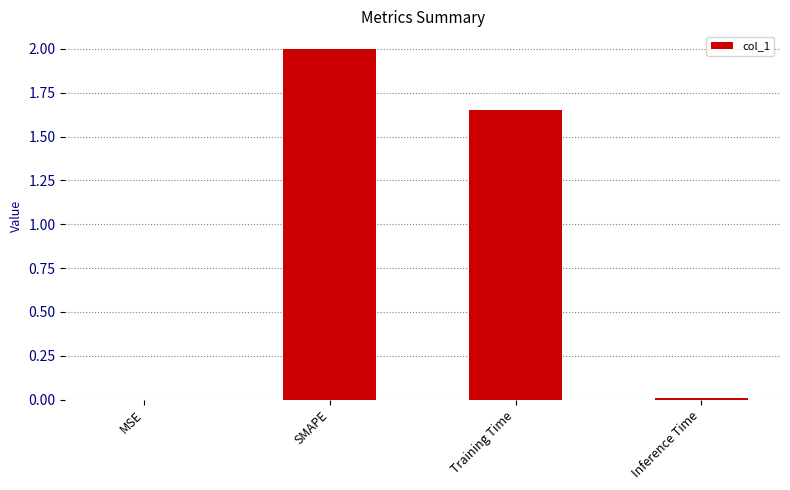

Which category has the highest value across all series?

SMAPE